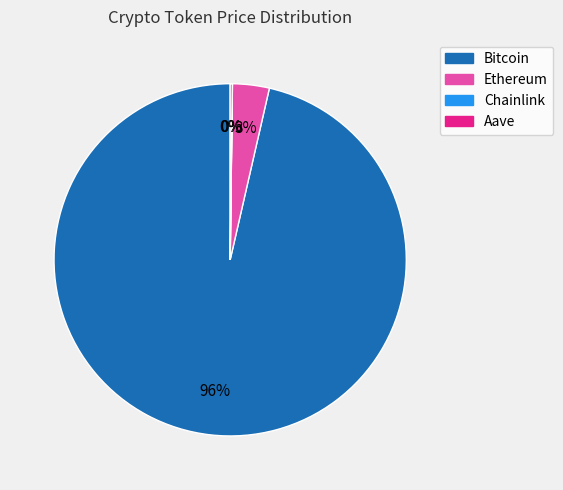

Is there any slice that represents more than half of the pie?

Yes